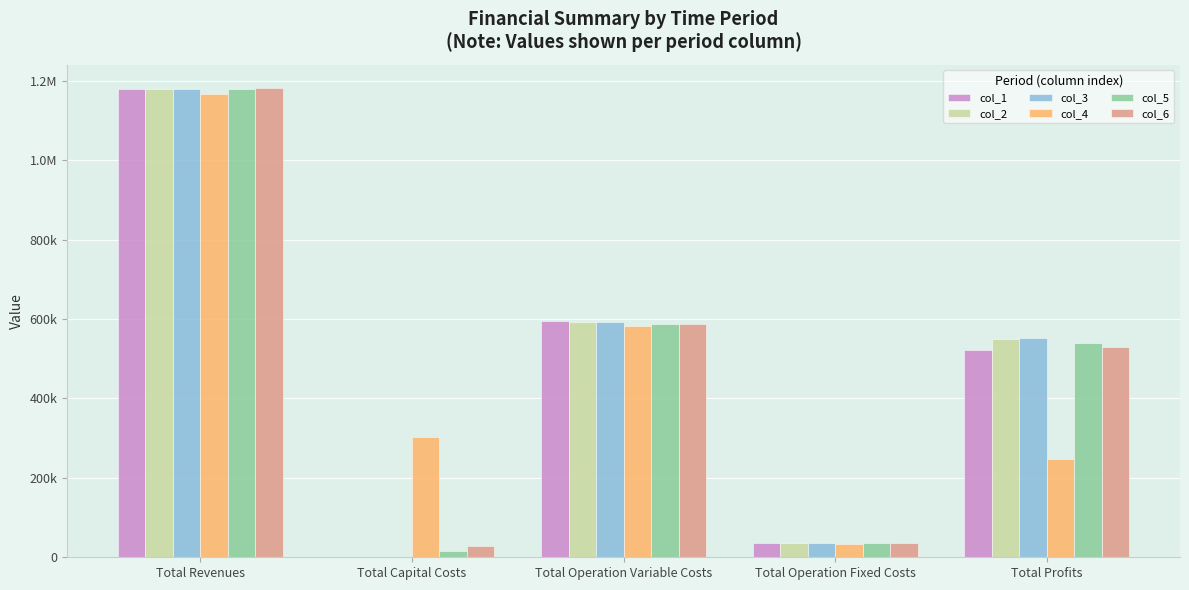

What position from the left is Total Operation Fixed Costs?

4